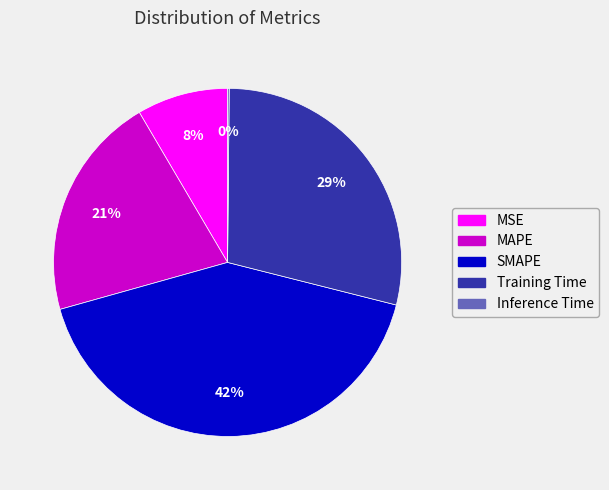

What is the largest slice in the pie chart?

SMAPE